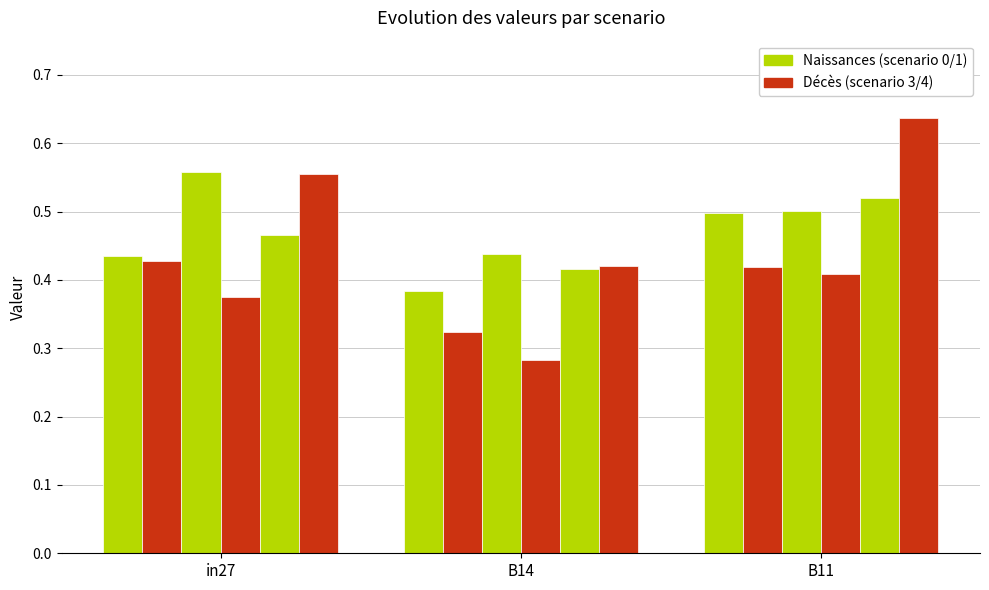

Reading right to left, transcribe all the data shown in this chart.

job205_scenario0_365: B11=0.5	B14=0.4	in27=0.4
job208_scenario0_373: B11=0.4	B14=0.3	in27=0.4
job209_scenario1_374: B11=0.5	B14=0.4	in27=0.6
job210_scenario0_375: B11=0.4	B14=0.3	in27=0.4
job212_scenario1_378: B11=0.5	B14=0.4	in27=0.5
job214_scenario3_381: B11=0.6	B14=0.4	in27=0.6